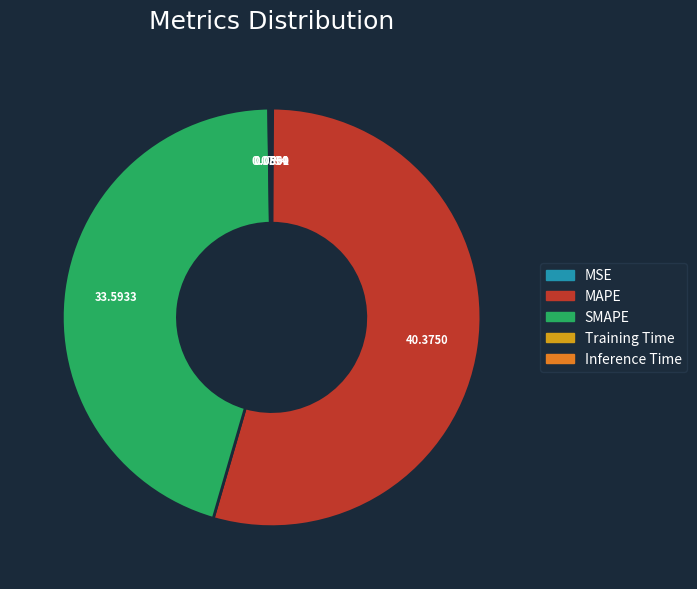

Which slice is the largest?

MAPE